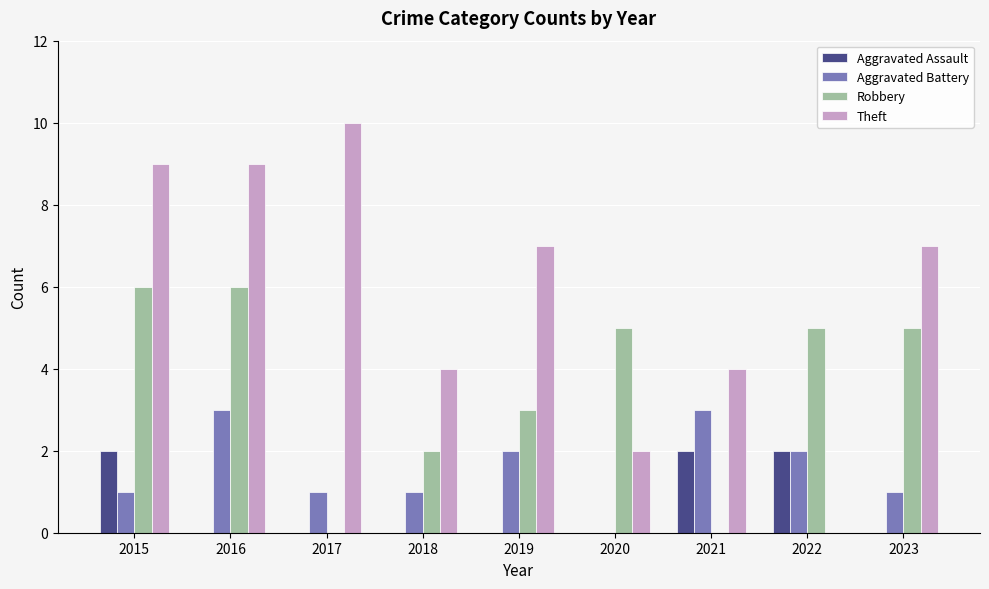

Reading right to left, list all the values displayed in this chart.

Aggravated Assault: 0	2	2	0	0	0	0	0	2
Aggravated Battery: 1	2	3	0	2	1	1	3	1
Robbery: 5	5	0	5	3	2	0	6	6
Theft: 7	0	4	2	7	4	10	9	9